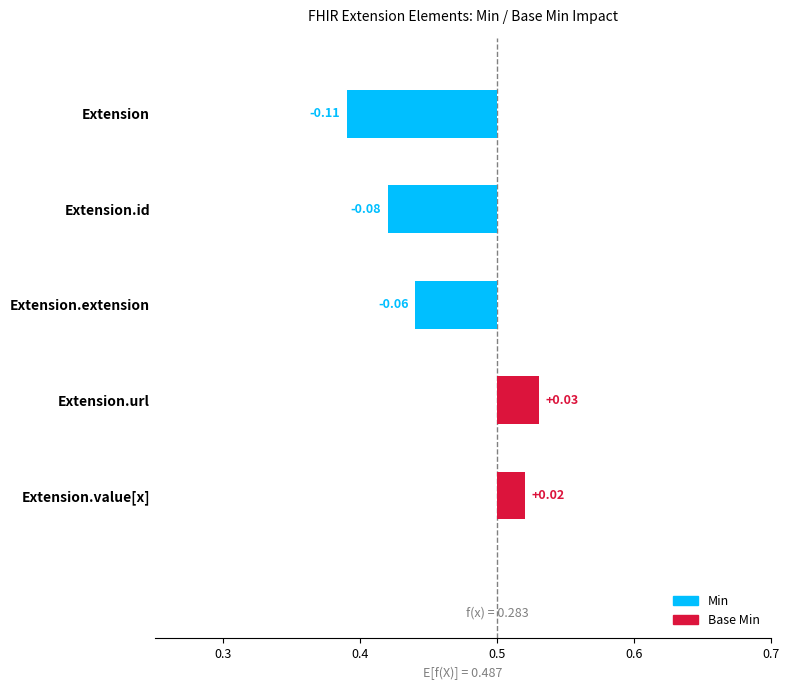

The value of Min at Extension.value[x] is 0. True or false?

True